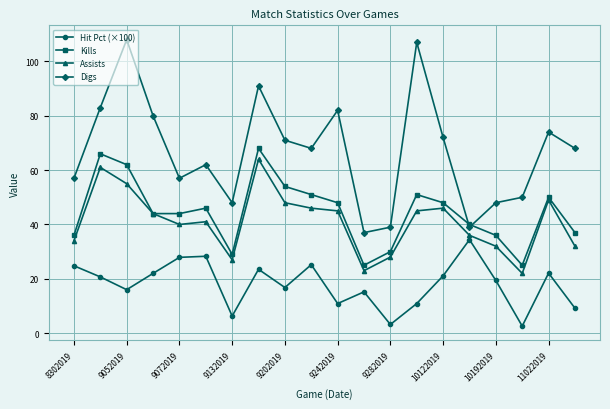

Which series has the largest range (max minus min)?

Digs